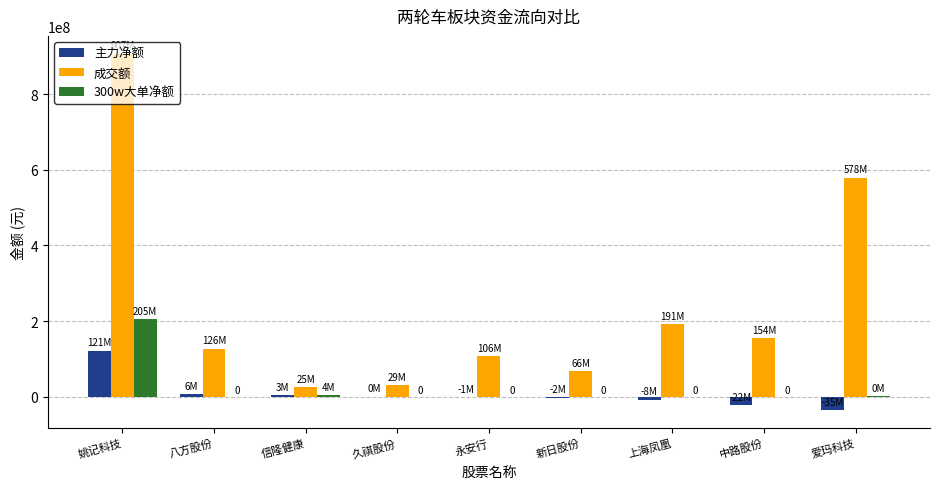

The value of 成交额 at 八方股份 is 186825612. True or false?

False